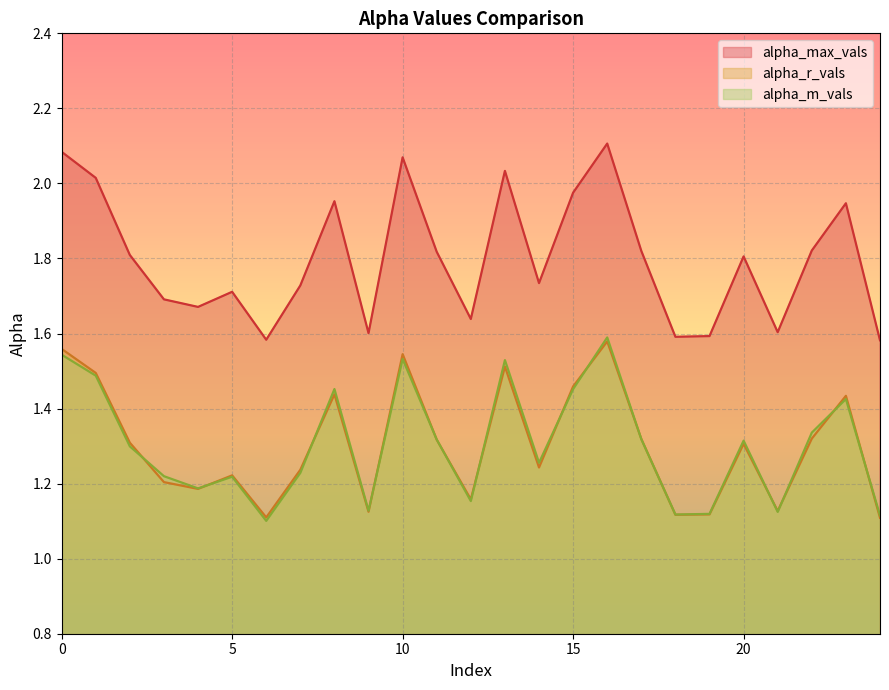

At which label does alpha_r_vals reach its peak?

16